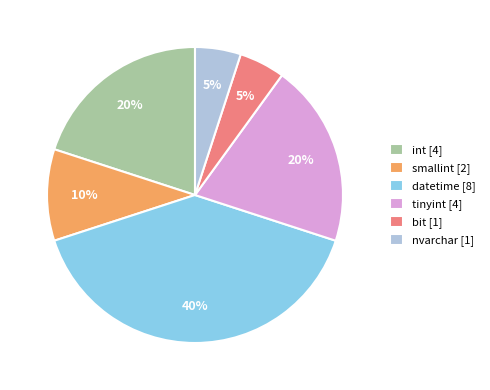

What percentage is the int slice, to the nearest percent?

20%